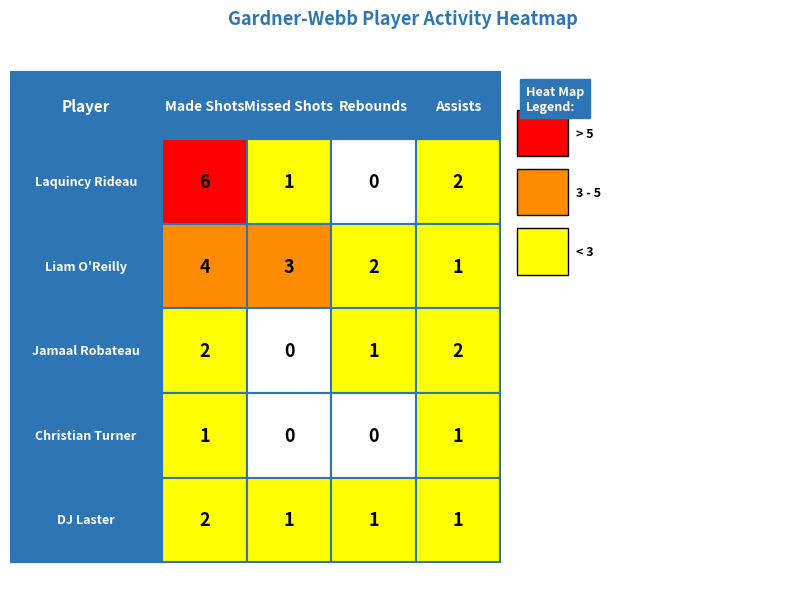

At 0, list the series in order from smallest to largest.

Christian Turner, Jamaal Robateau, DJ Laster, Liam O'Reilly, Laquincy Rideau